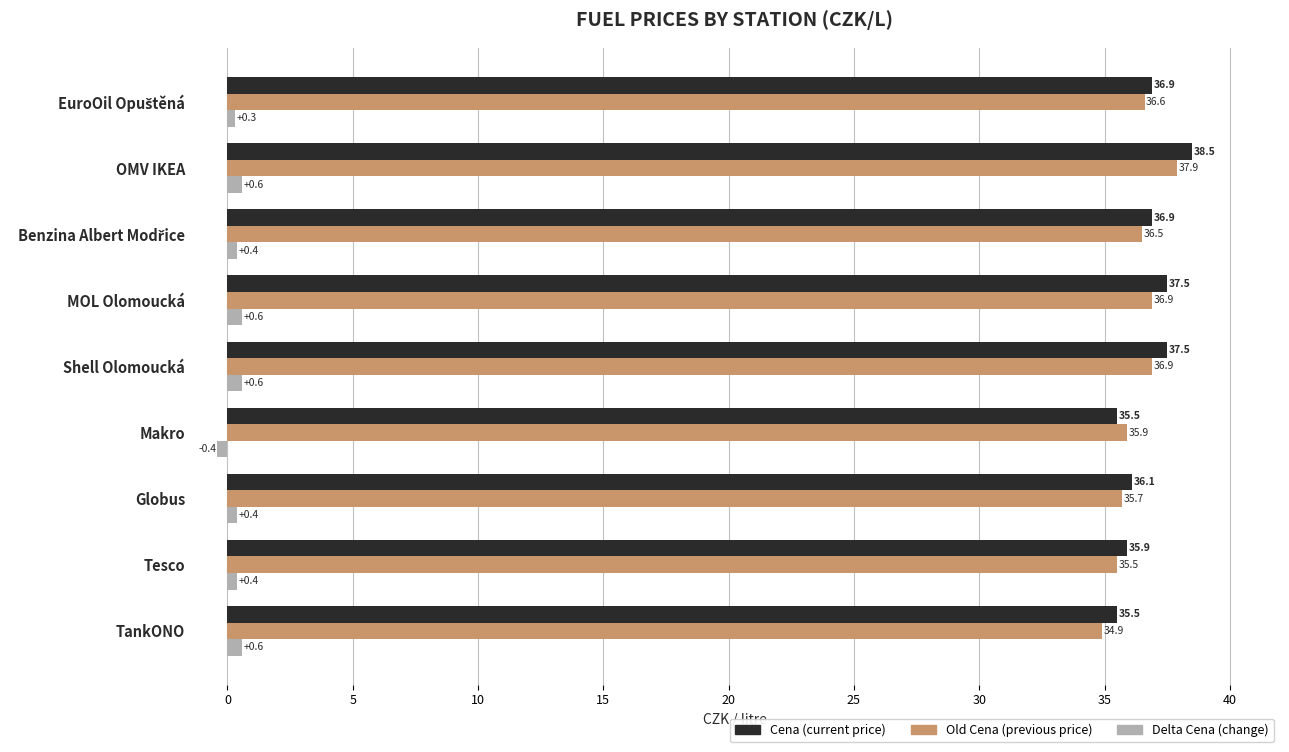

What is the difference between the highest and lowest values at OMV IKEA?

37.9